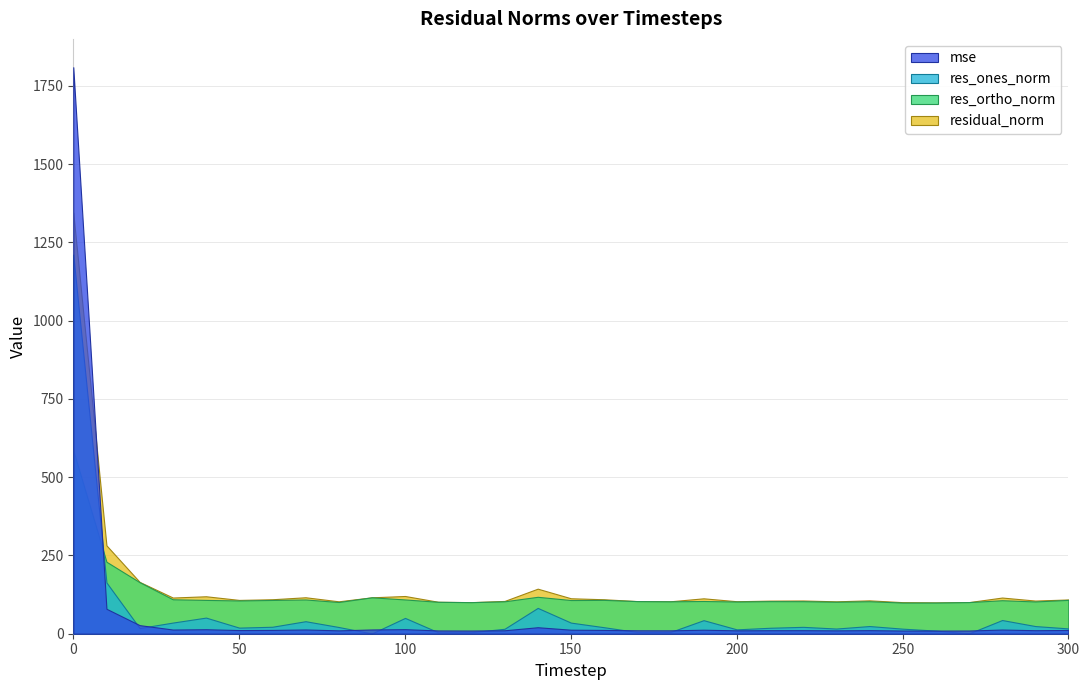

What is the approximate value of res_ortho_norm at 120?

100.8